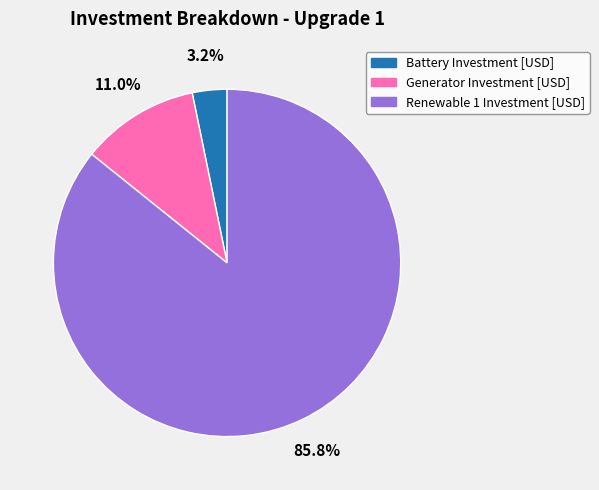

Combined, do Renewable 1 Investment [USD] and Generator Investment [USD] account for over 50%?

Yes